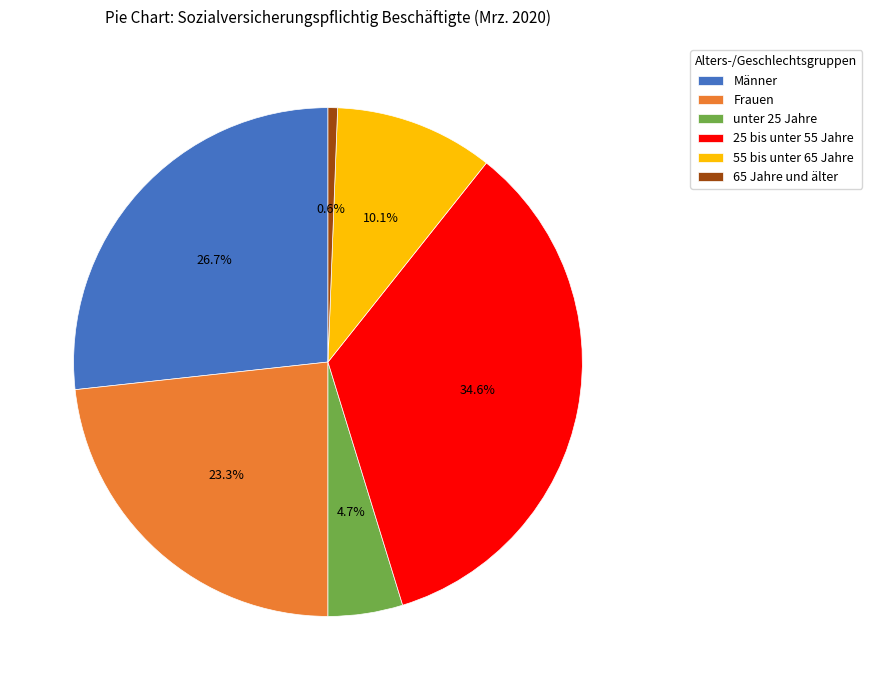

Combined, what portion of the pie is Frauen and 55 bis unter 65 Jahre?

33.4%